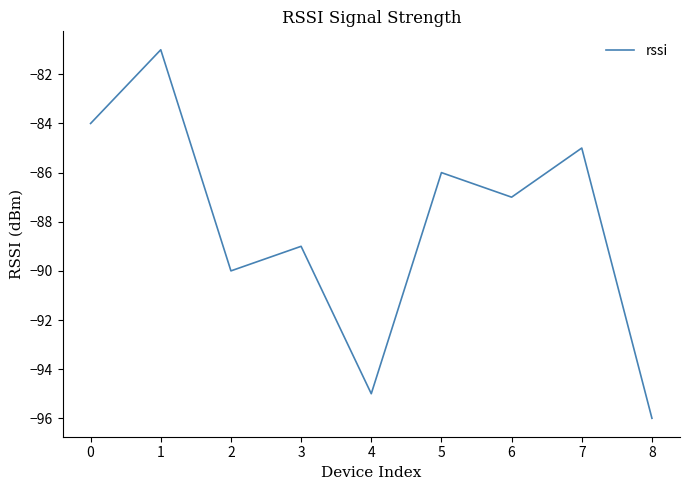

What is the smallest value displayed?

-96